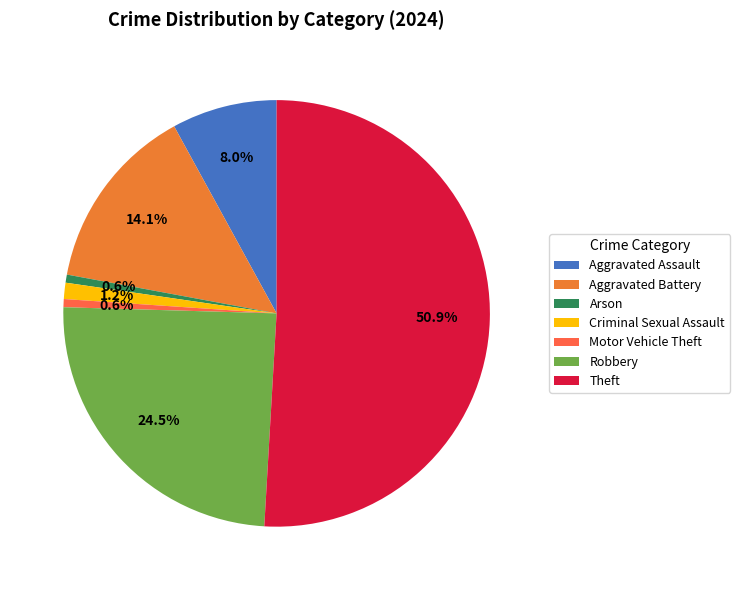

To the nearest percent, what is the difference between the largest and smallest slice percentages?

50%